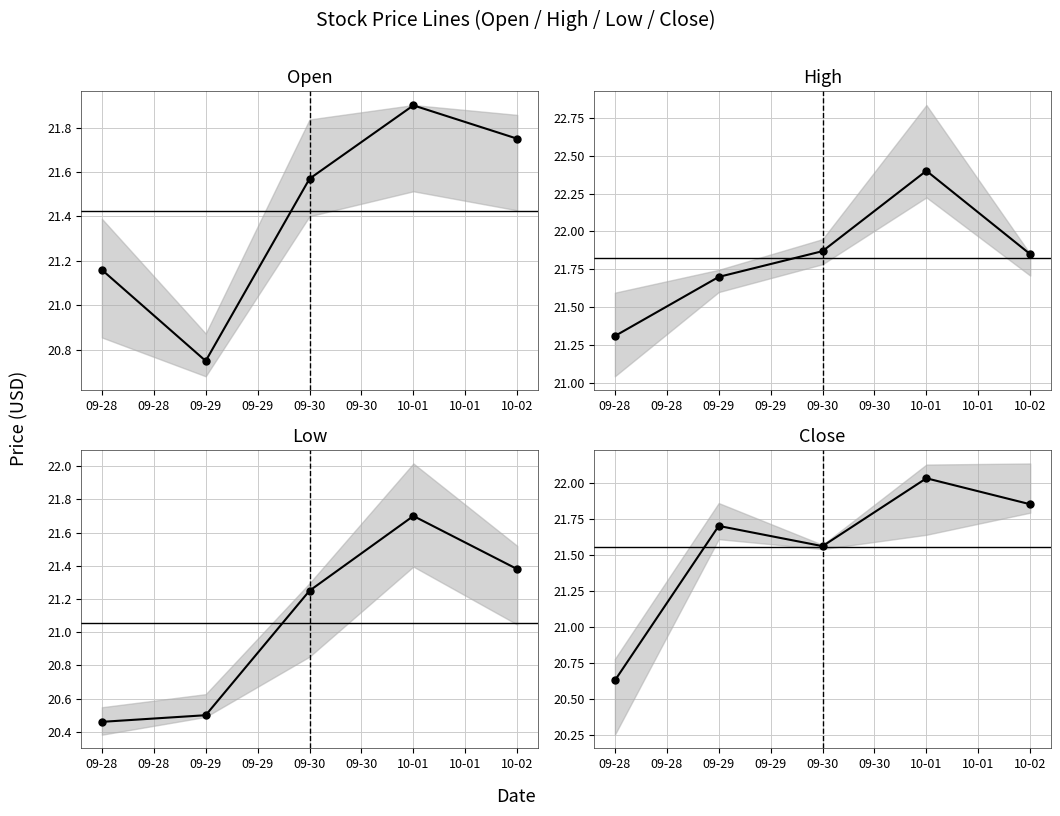

What is the spread (max minus min) of values at 09-28?

0.9